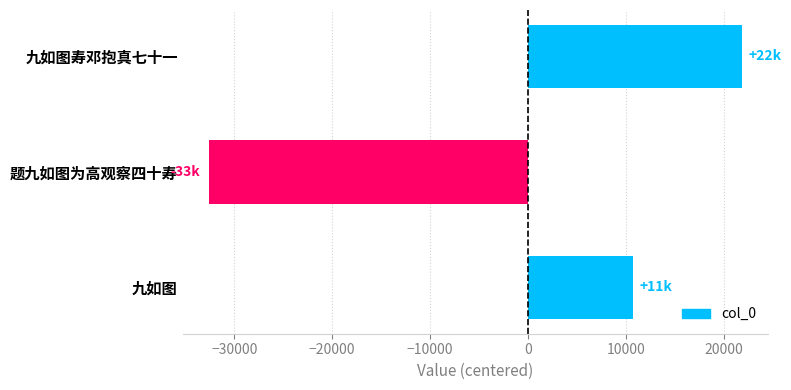

True or false: the data shows 10706.3 at 九如图.

True